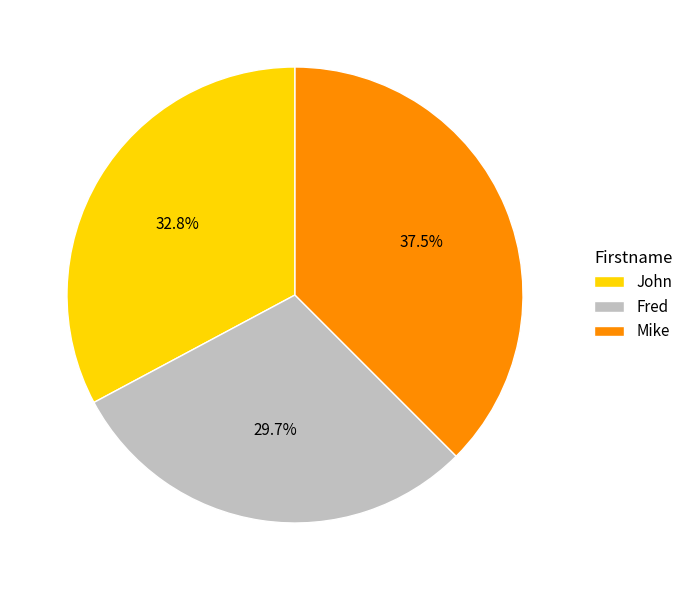

Is there a majority slice in this chart?

No